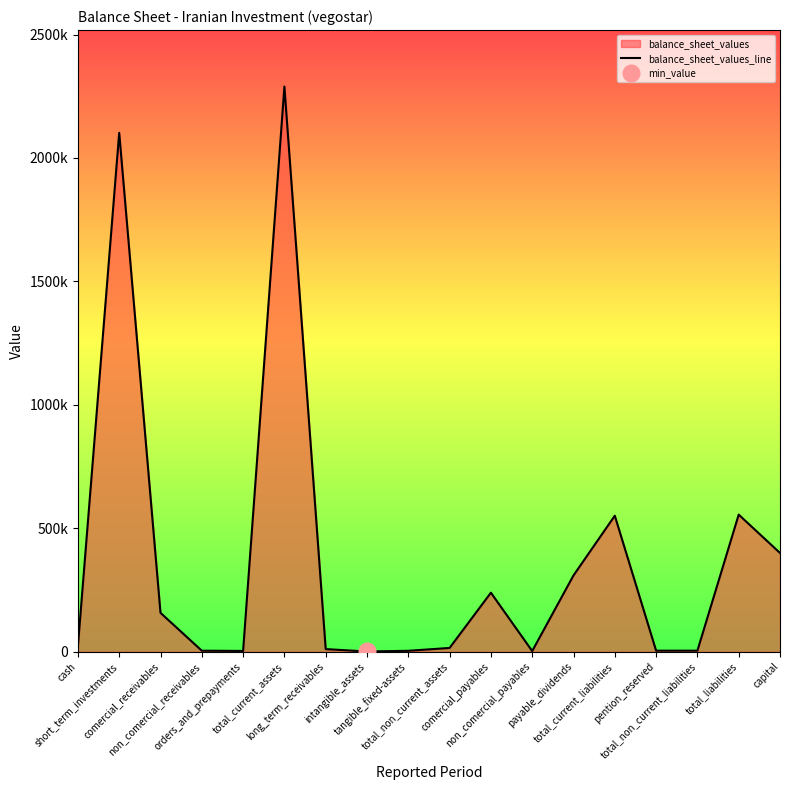

How many data points are less than 22558?

9